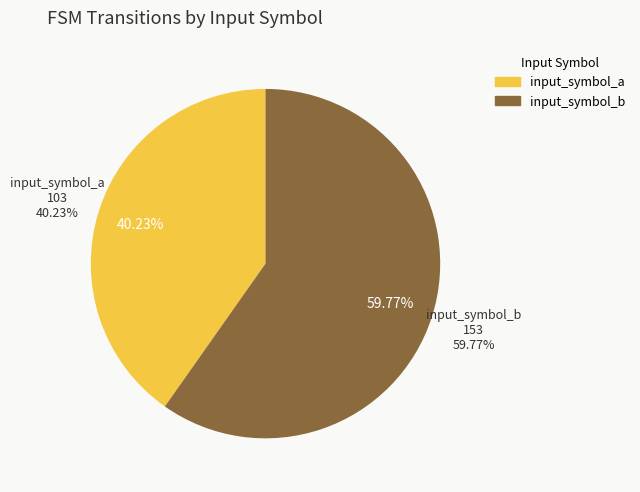

What portion of the pie excludes input_symbol_b?

40.2%